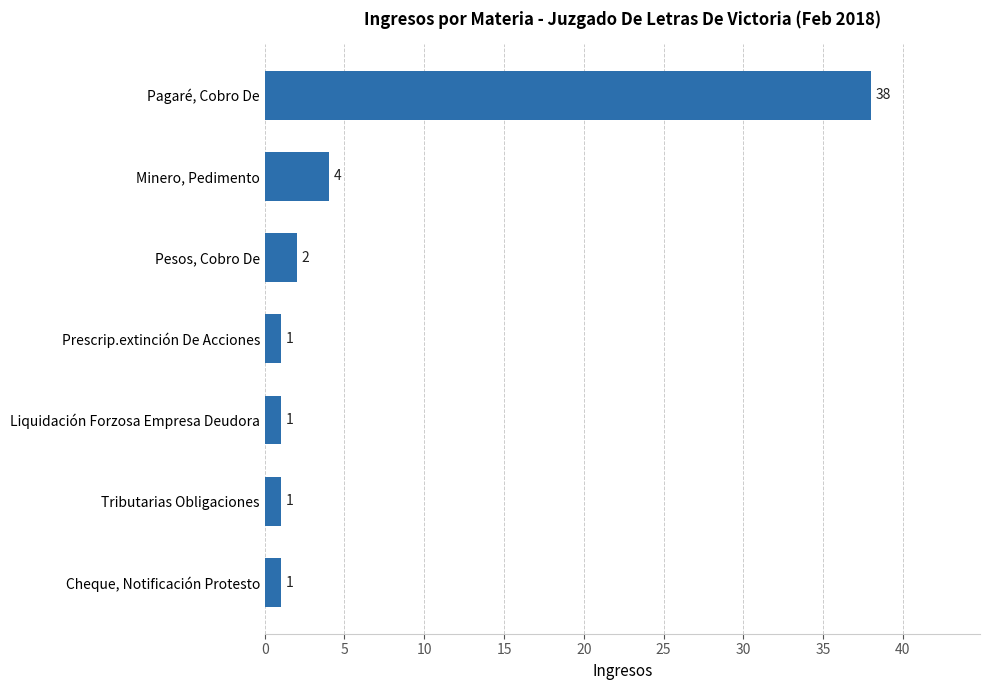

Does the chart contain stacked bars?

No